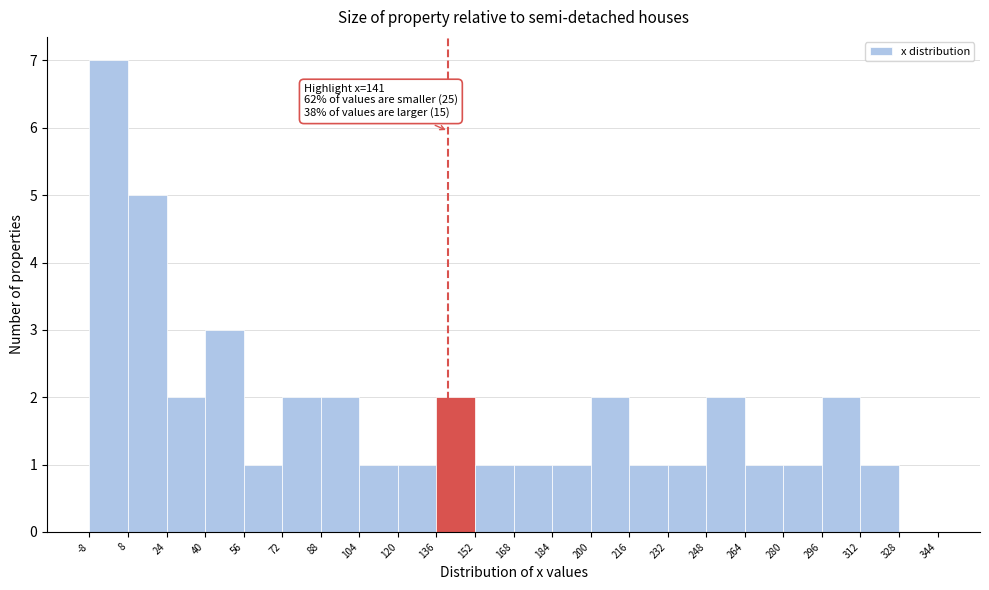

Which range on the x-axis has the tallest bar?

-8 to 8